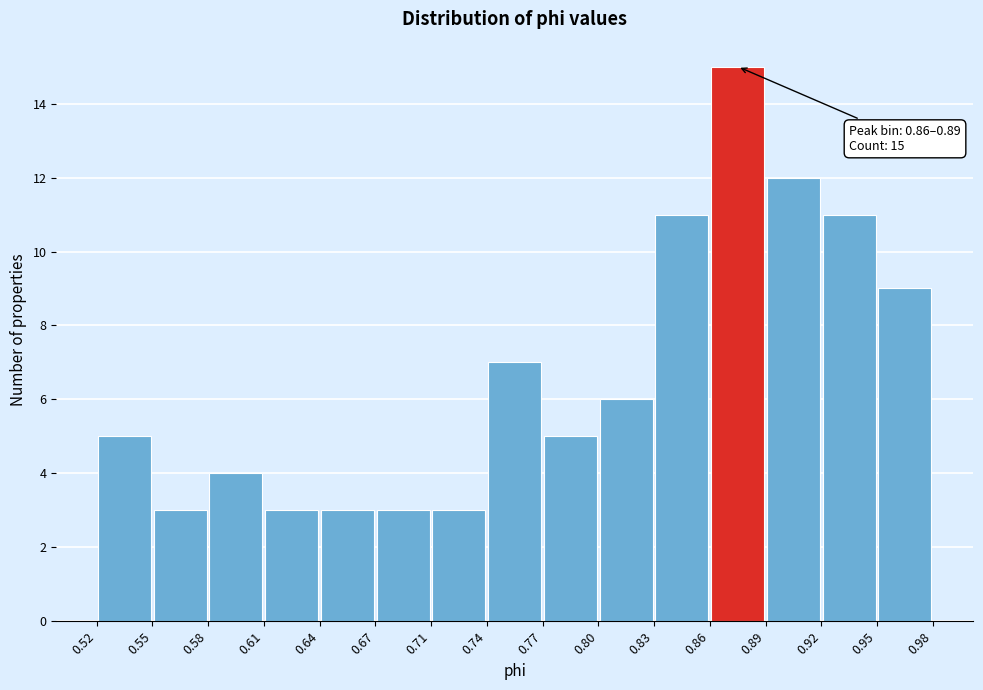

Which range on the x-axis has the tallest bar?

0.86 to 0.89